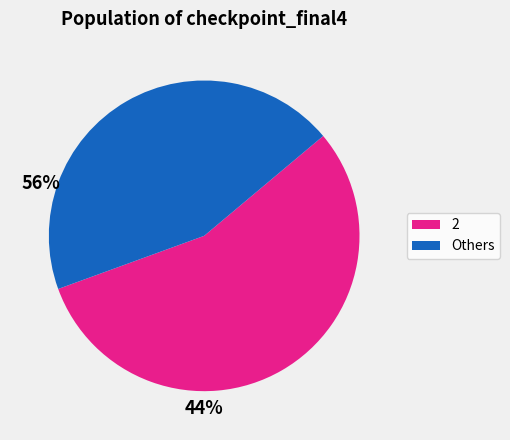

How many slices are in this pie chart?

2